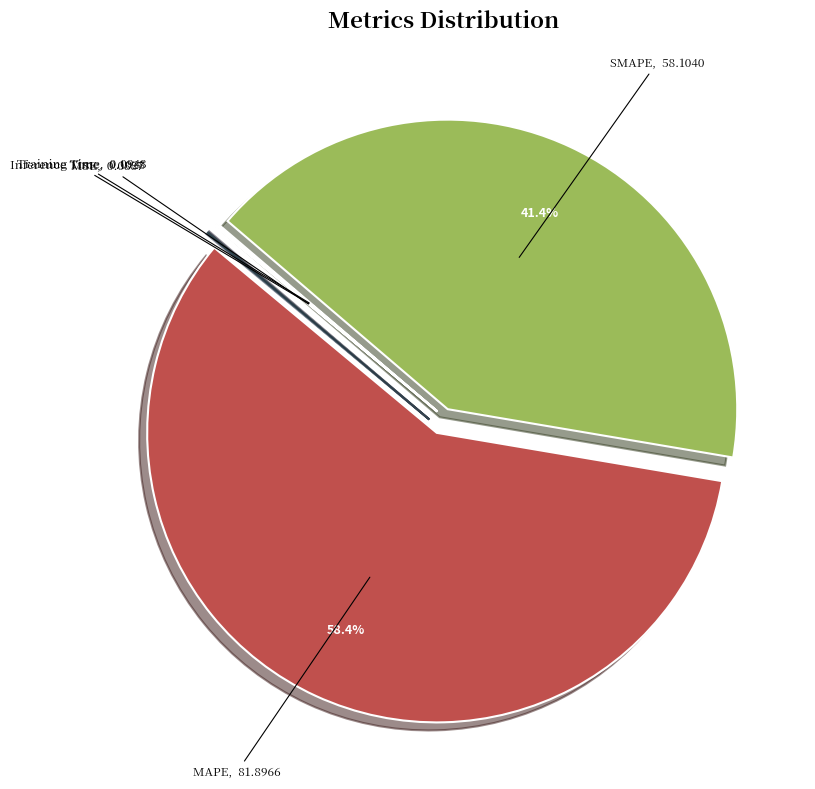

Is the sum of SMAPE and MAPE greater than half?

Yes